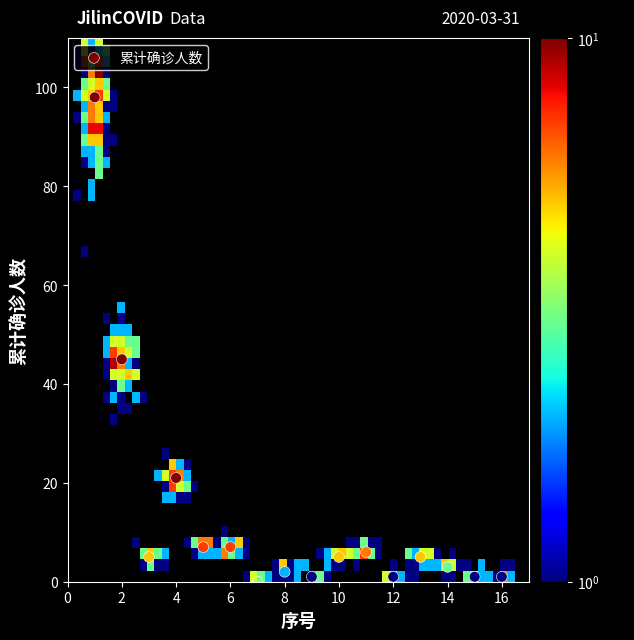

What is the range of X values (max minus min)?

15